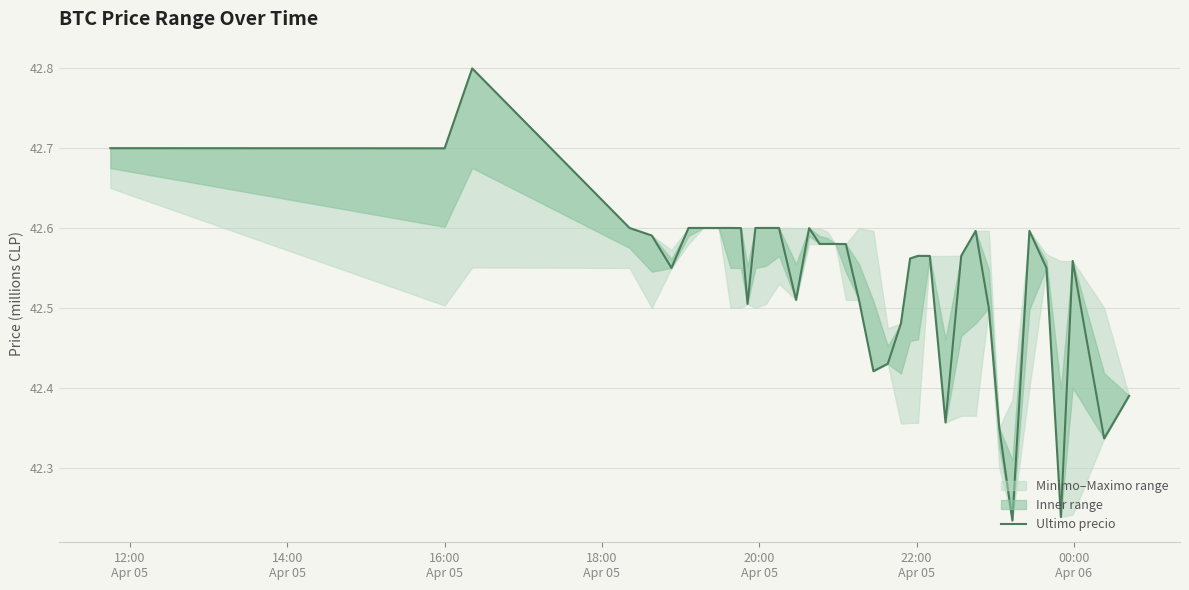

What is the highest value of the Ultimo precio series?

42.8